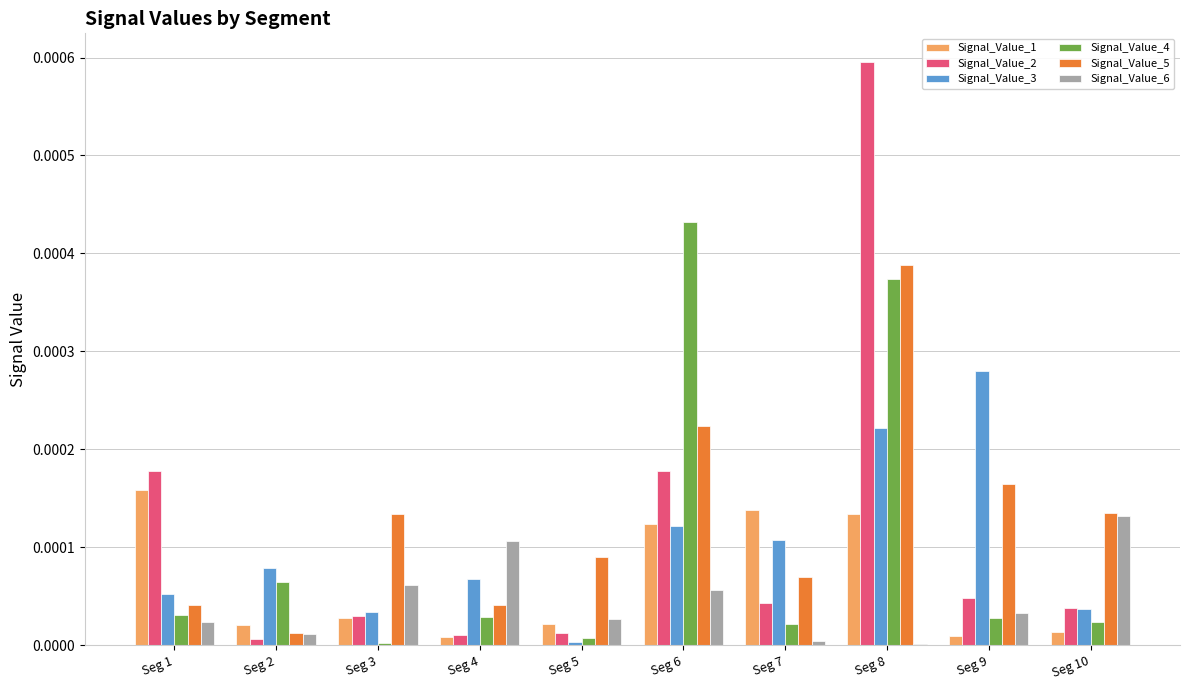

True or false: Signal_Value_5 has a value of 0.0 at Seg 2.

True